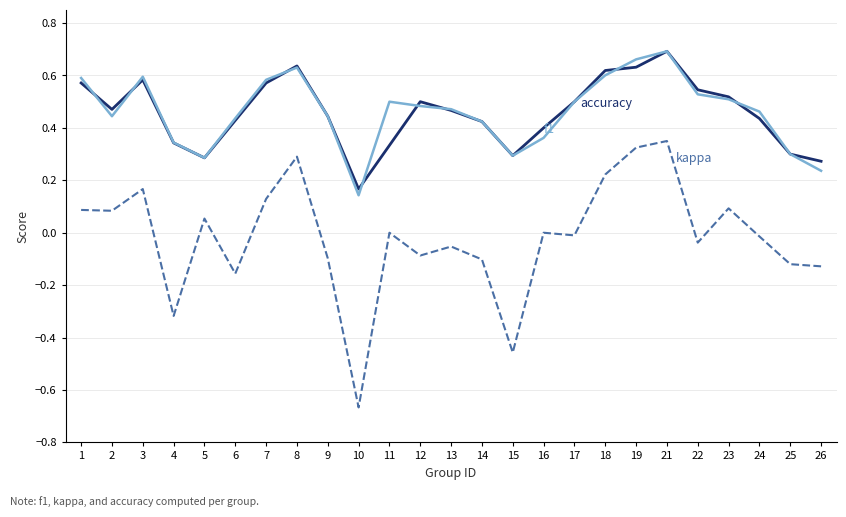

What is the total value across all series at 19?

1.6